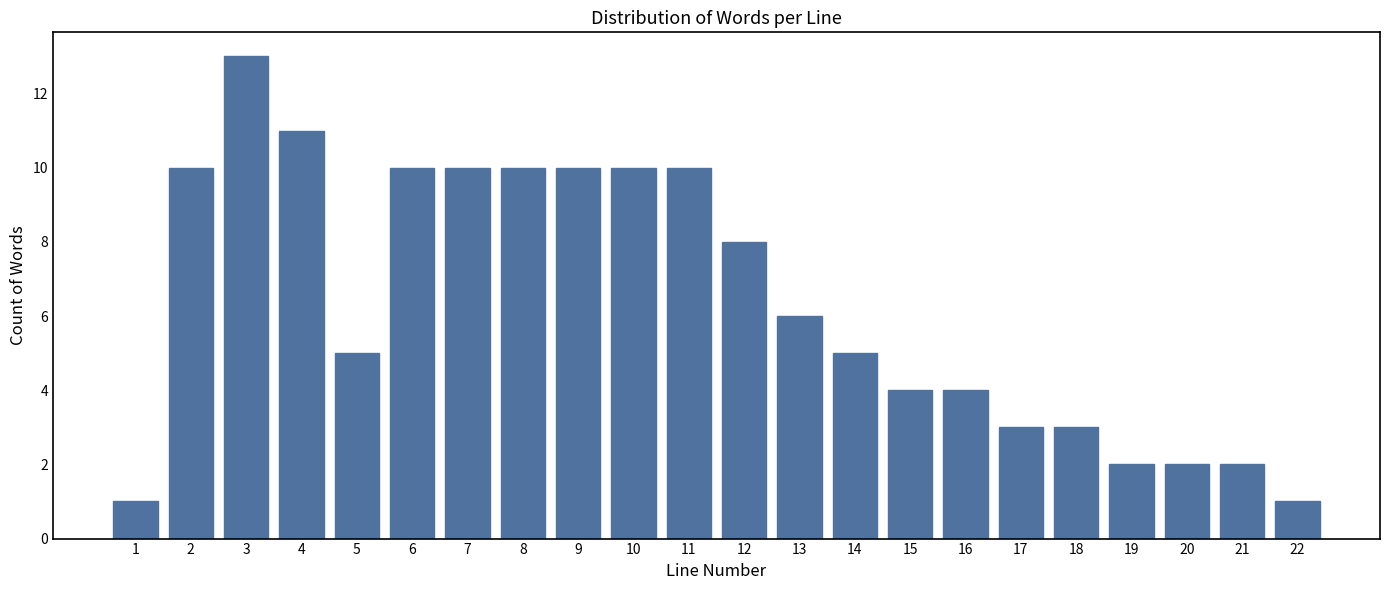

Reading right to left, extract all data points from this chart.

22=1	21=2	20=2	19=2	18=3	17=3	16=4	15=4	14=5	13=6	12=8	11=10	10=10	9=10	8=10	7=10	6=10	5=5	4=11	3=13	2=10	1=1